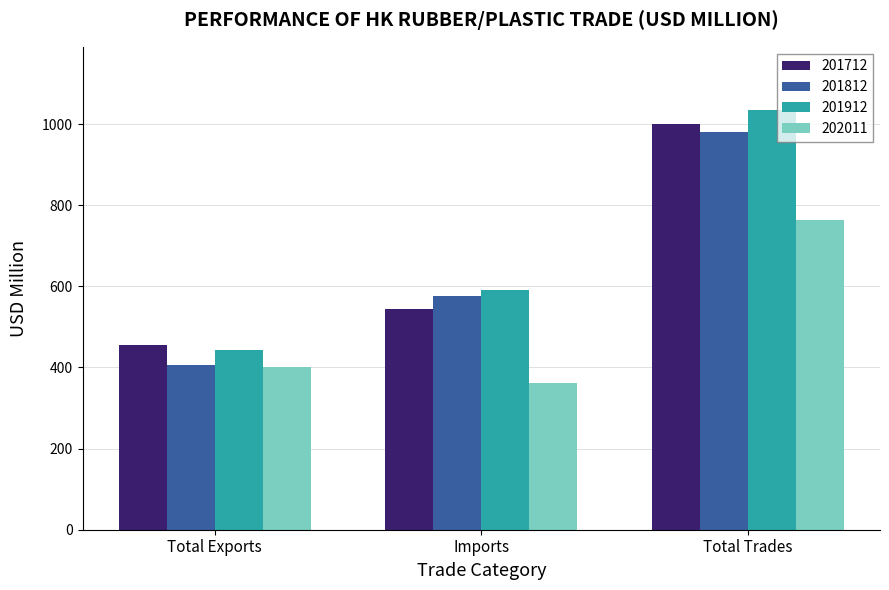

At how many categories does at least one series exceed 928?

1